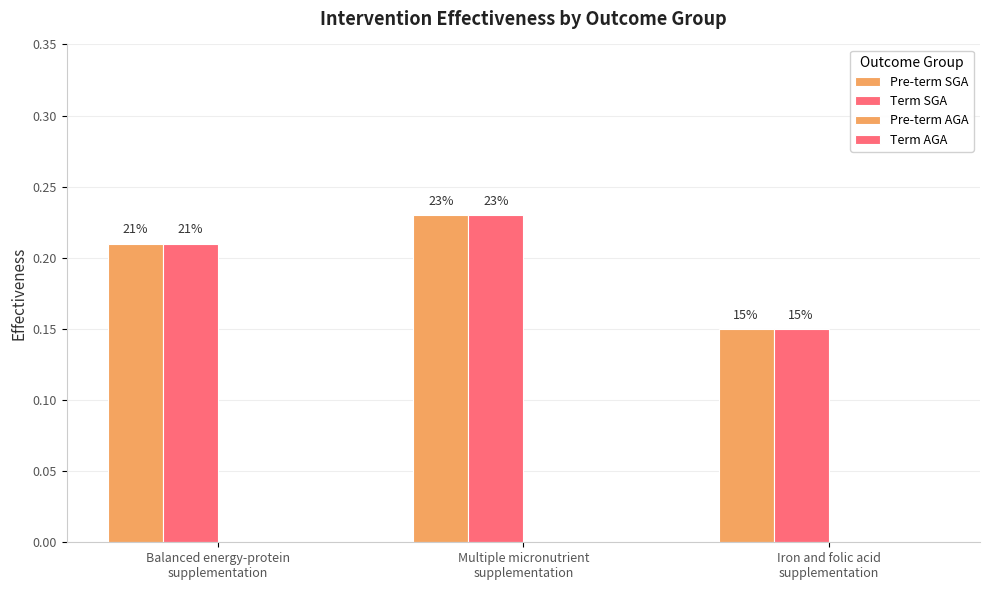

How many bars are there in each group?

2